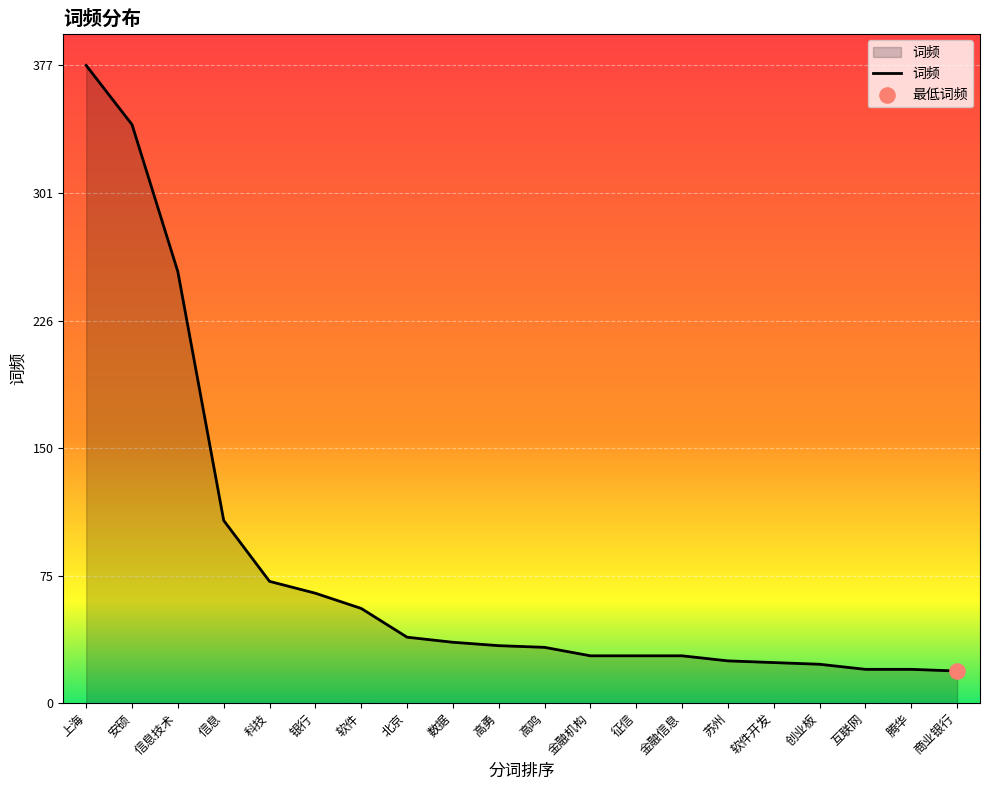

What is the change in value from 银行 to 软件开发?

-41